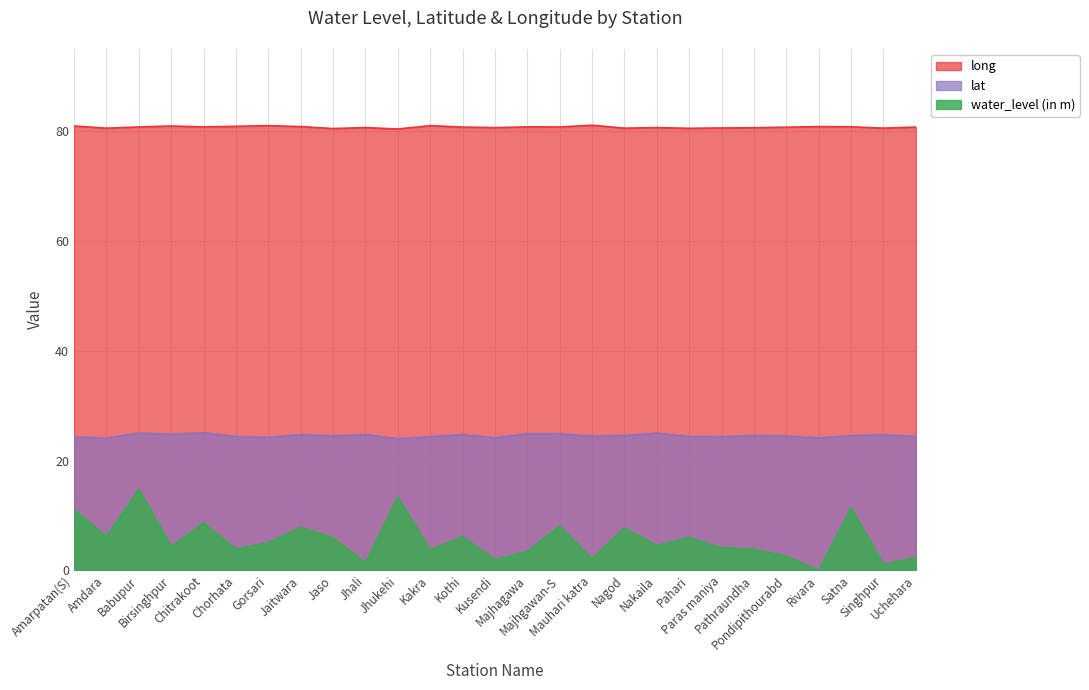

What is the spread (max minus min) of values at Nakaila?

76.1